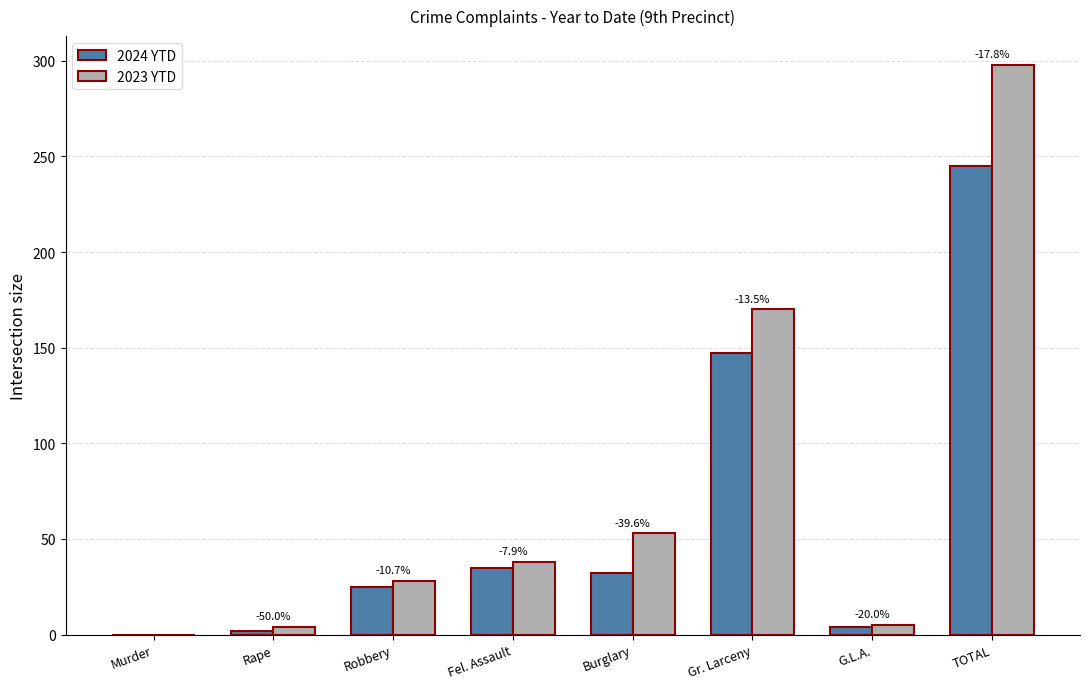

Is the value of 2023 YTD at TOTAL greater than the value of 2024 YTD at Murder?

Yes